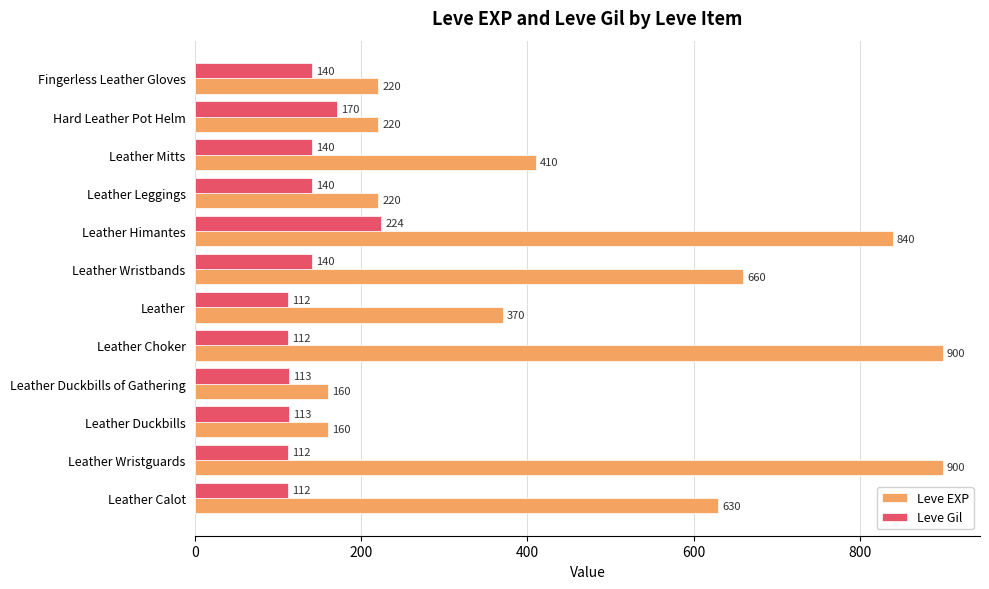

Is the value of Leve EXP at Leather Duckbills of Gathering greater than the value of Leve Gil at Leather Leggings?

Yes